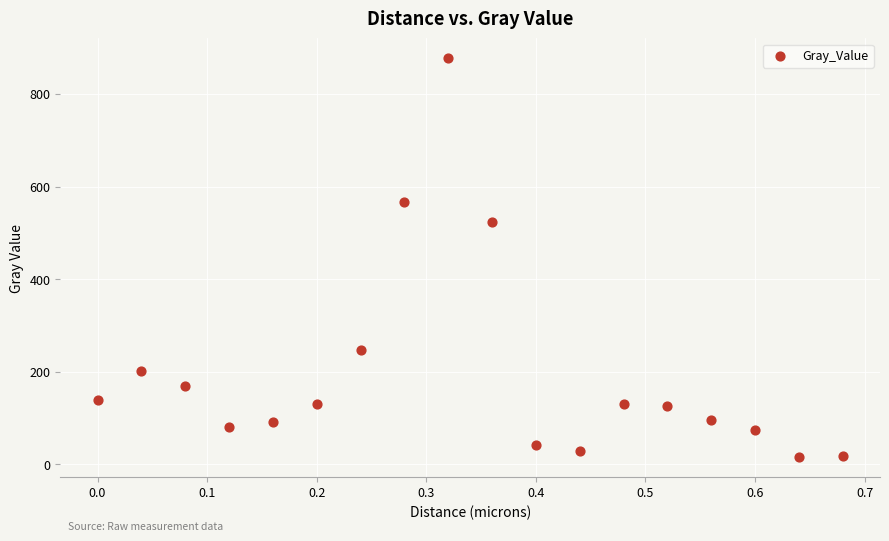

What Y value in the scatter plot is closest to 446?

522.7